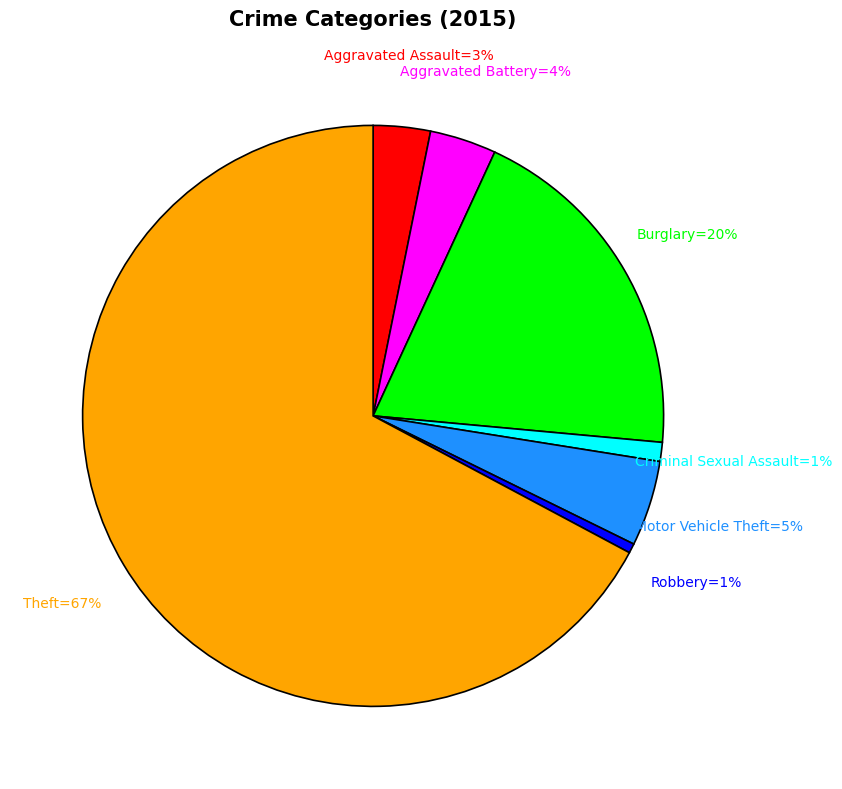

How many segments does this pie chart have?

7